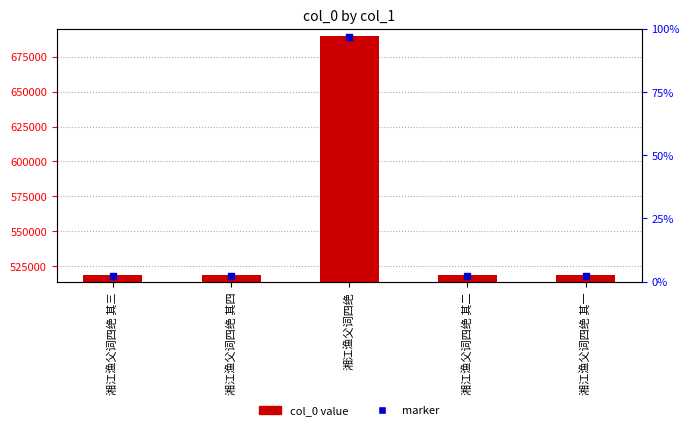

At how many categories does at least one series exceed 552801?

1